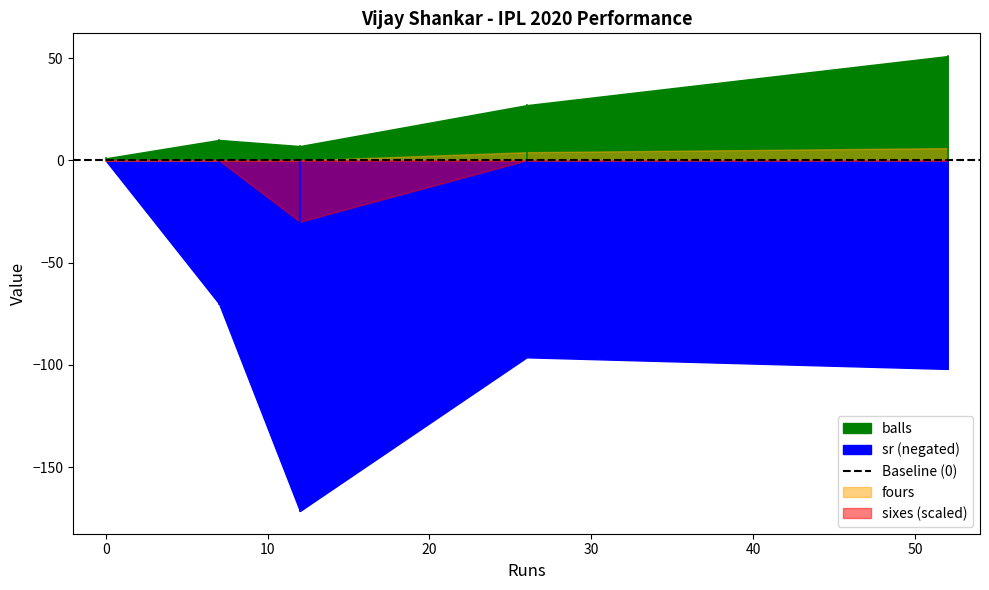

Reading right to left, list all the values displayed in this chart.

balls: 51.0	27.0	7.0	10.0	1.0
sr: 102.0	96.3	171.4	70.0	0.0
fours: 6.0	4.0	0.0	0.0	0.0
sixes: 0.0	0.0	1.0	0.0	0.0